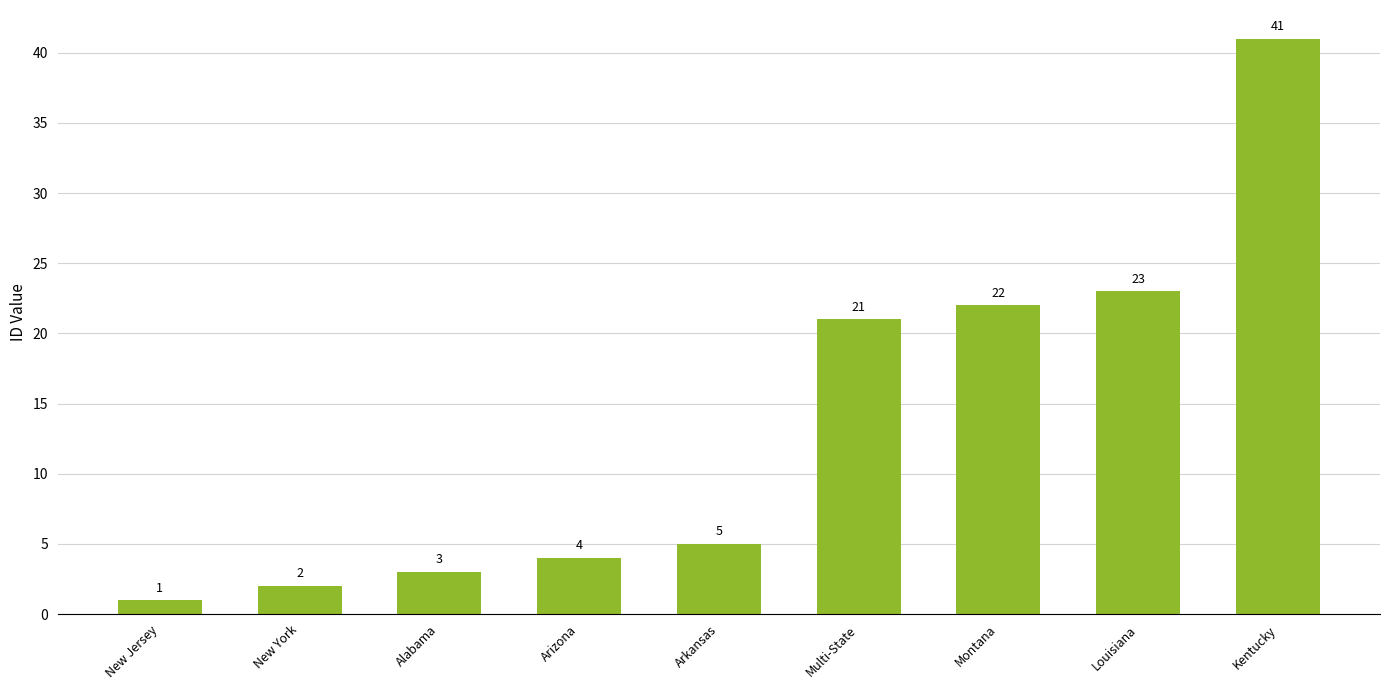

What is the change in value from New York to Montana?

+20